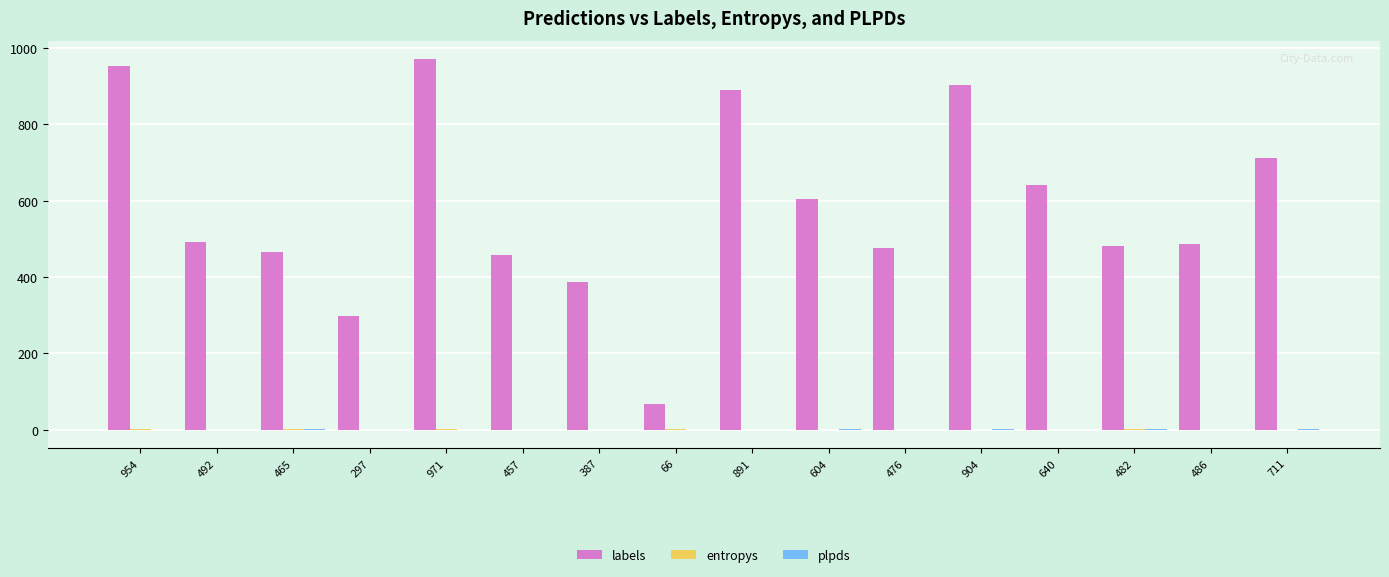

Is it true that labels equals 30.0 at 66?

False